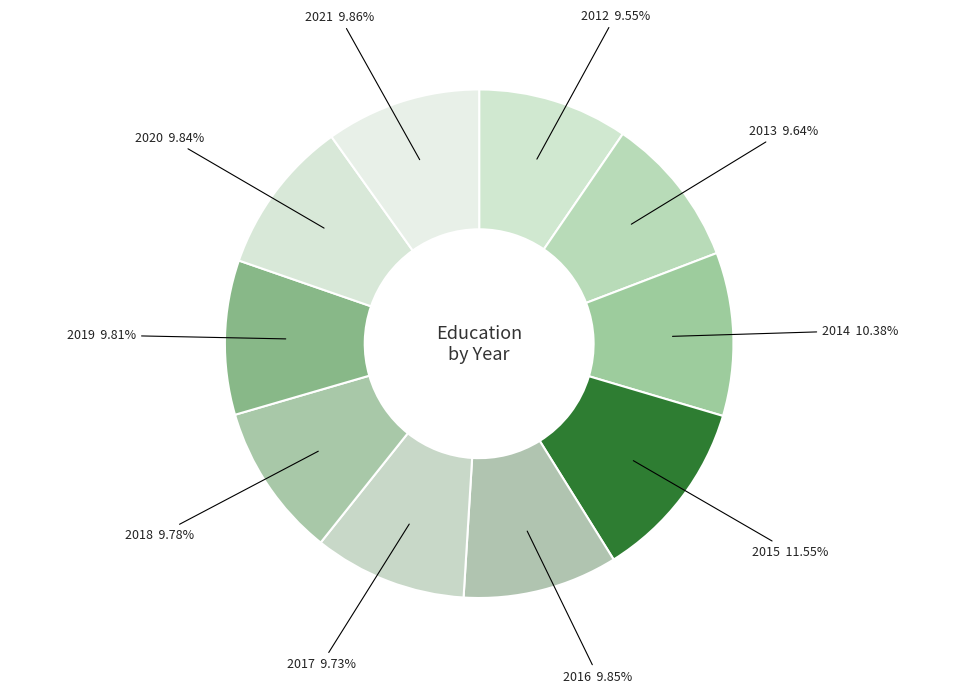

Which has a higher value, 2015 11.55% or 2012 9.55%?

2015 11.55%